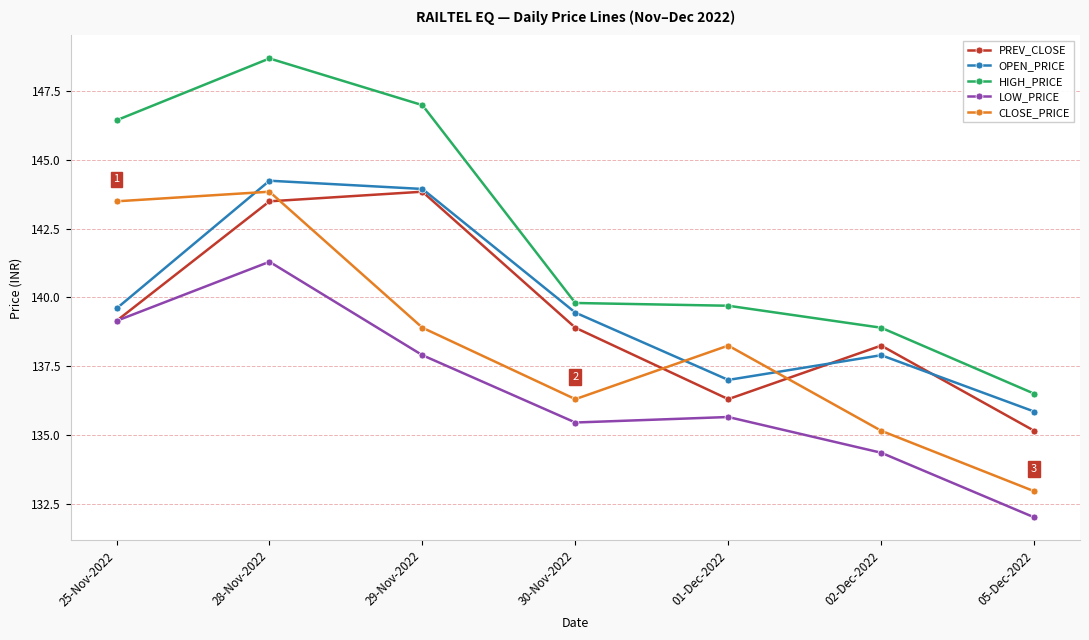

What is the total value across all series at 05-Dec-2022?

672.5